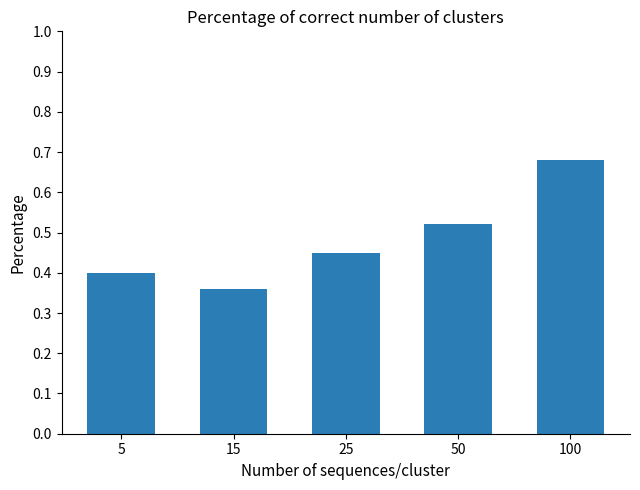

The chart shows a value of 0.3 at 50. True or false?

False